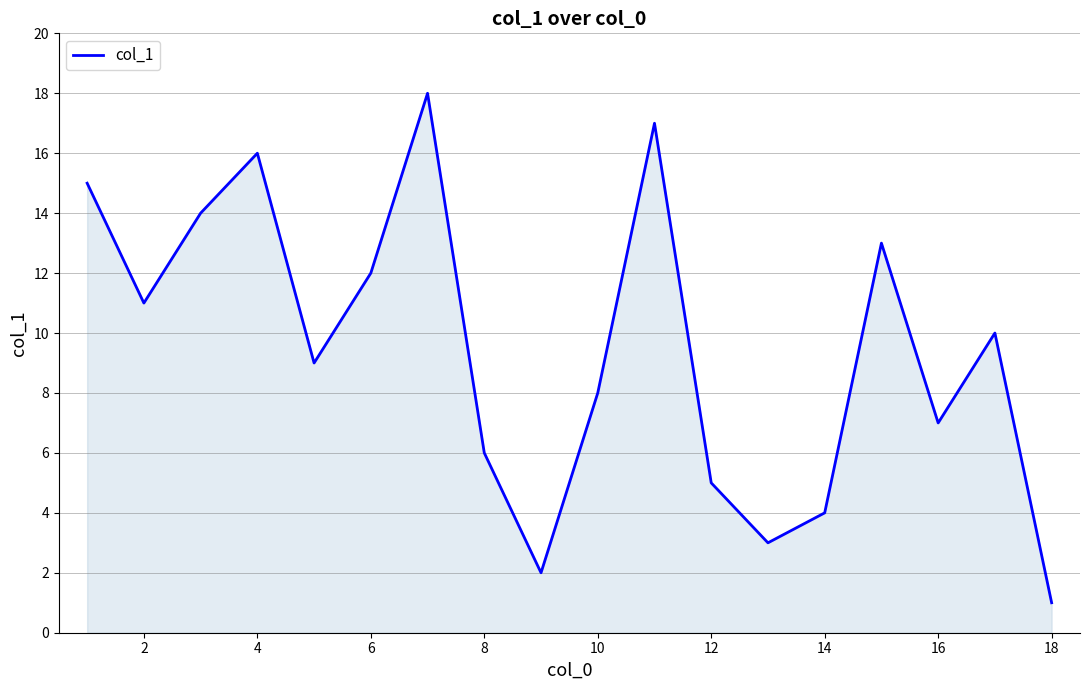

What is the greatest value displayed?

18